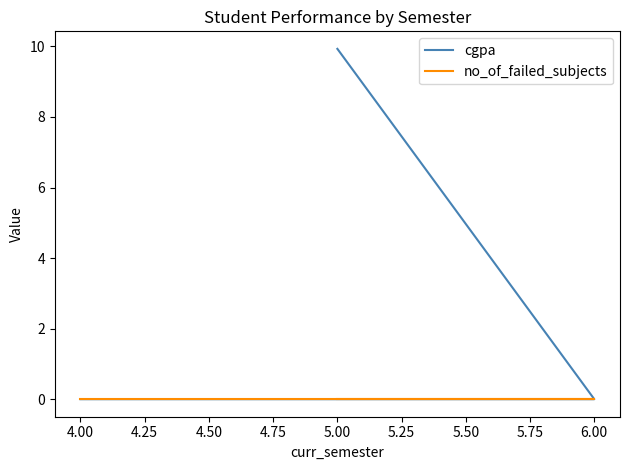

Does the chart display data point markers on the line(s)?

No